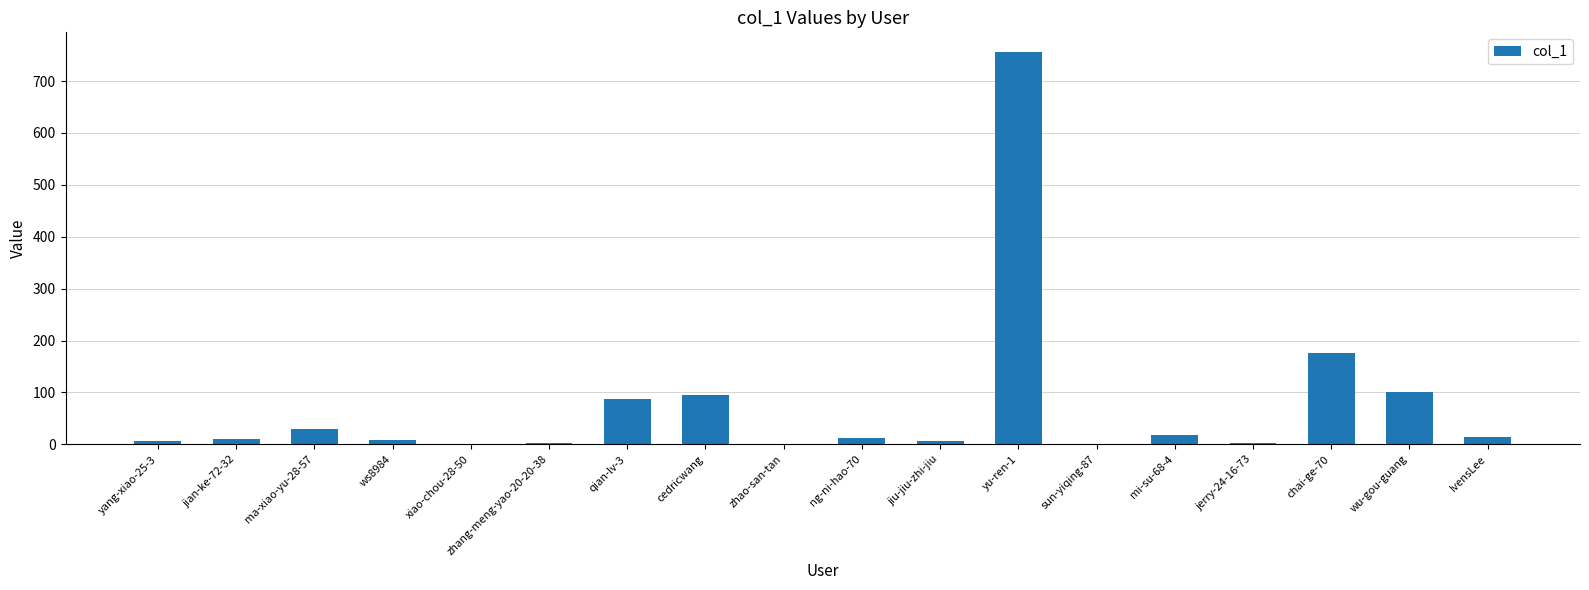

What is the change in value from qian-lv-3 to chai-ge-70?

+90